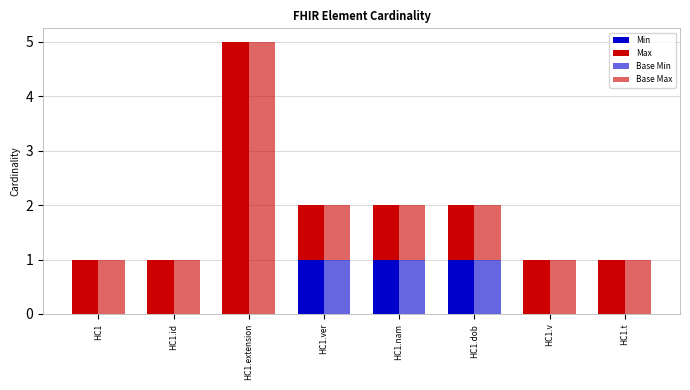

The Max series shows 1 at HC1.dob. True or false?

True